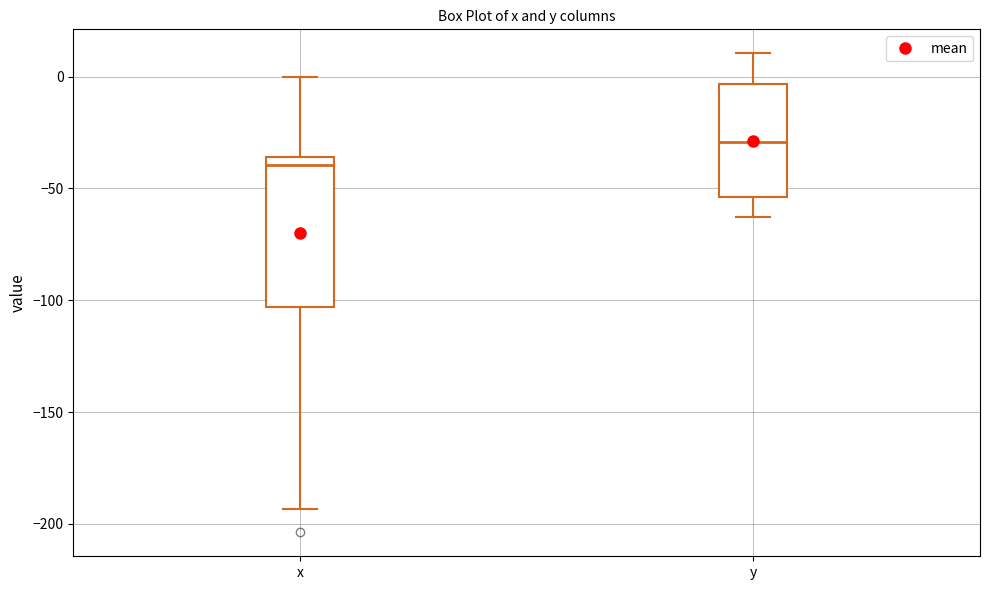

Where does the upper whisker of the box for y end on the y-axis? The values are not printed on the chart, so give them approximately, as read against the axis.

10